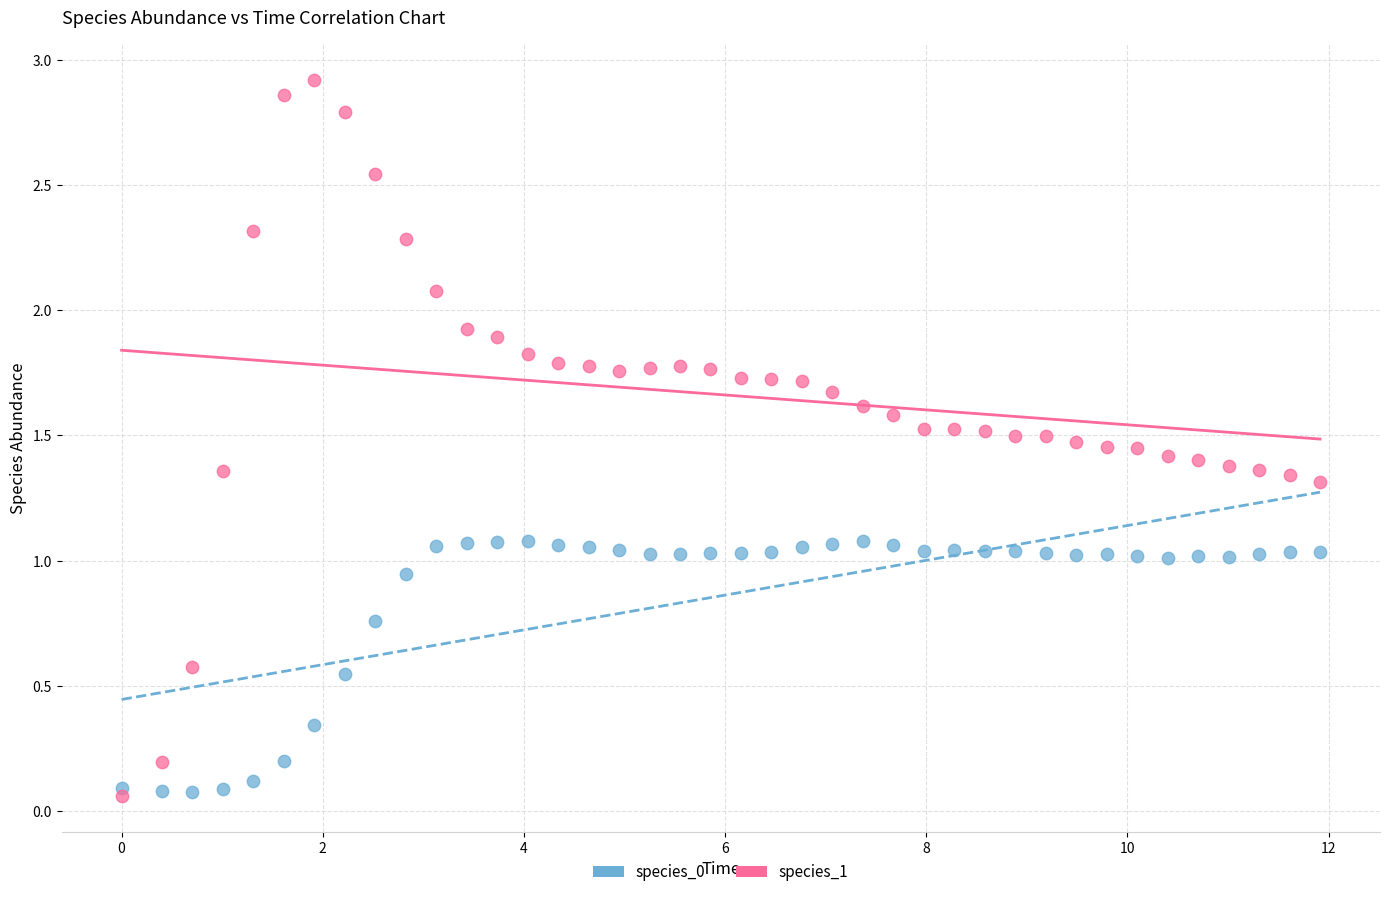

What are all the series names shown in the legend?

species_0, species_1